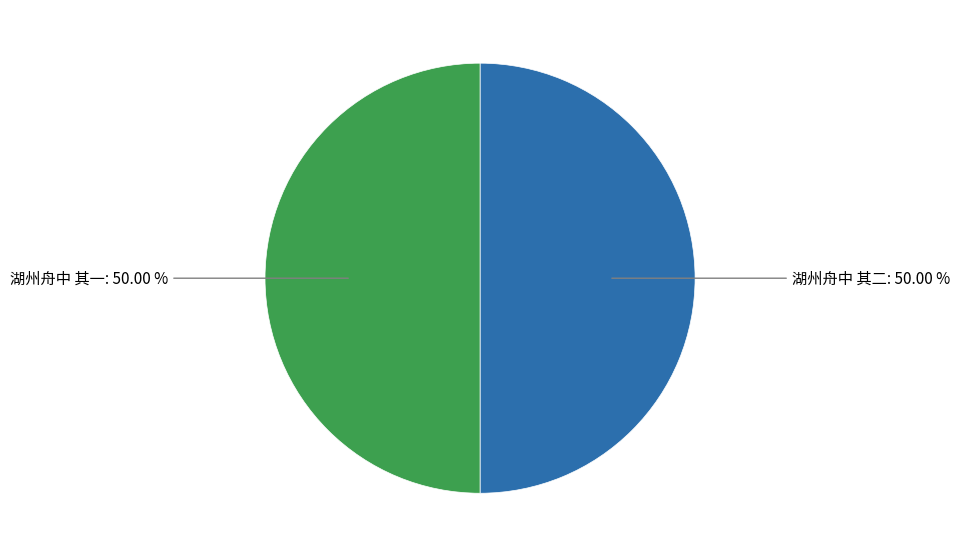

What is the smallest slice in the pie chart?

湖州舟中 其一